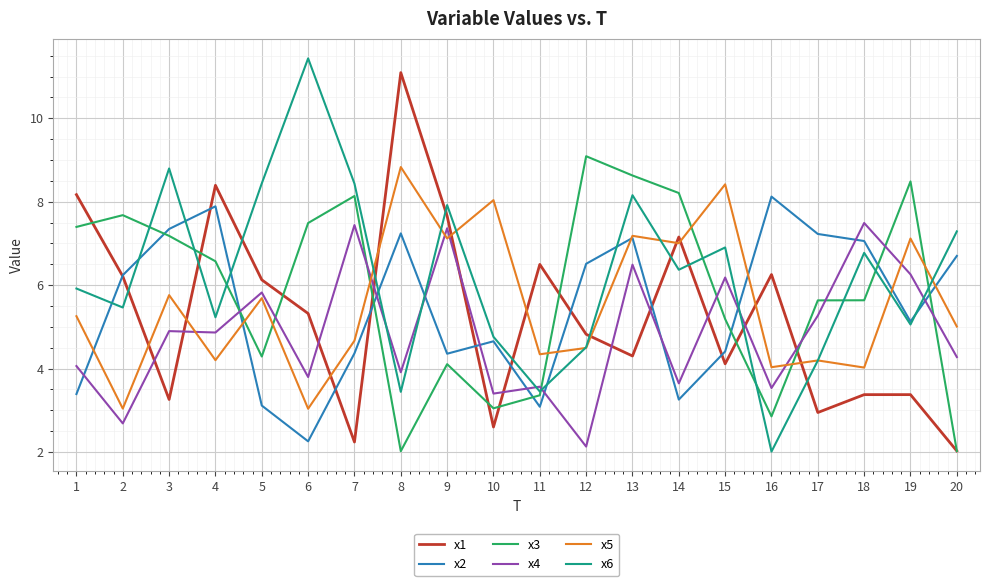

Is the value of x4 at 20 greater than the value of x2 at 19?

No